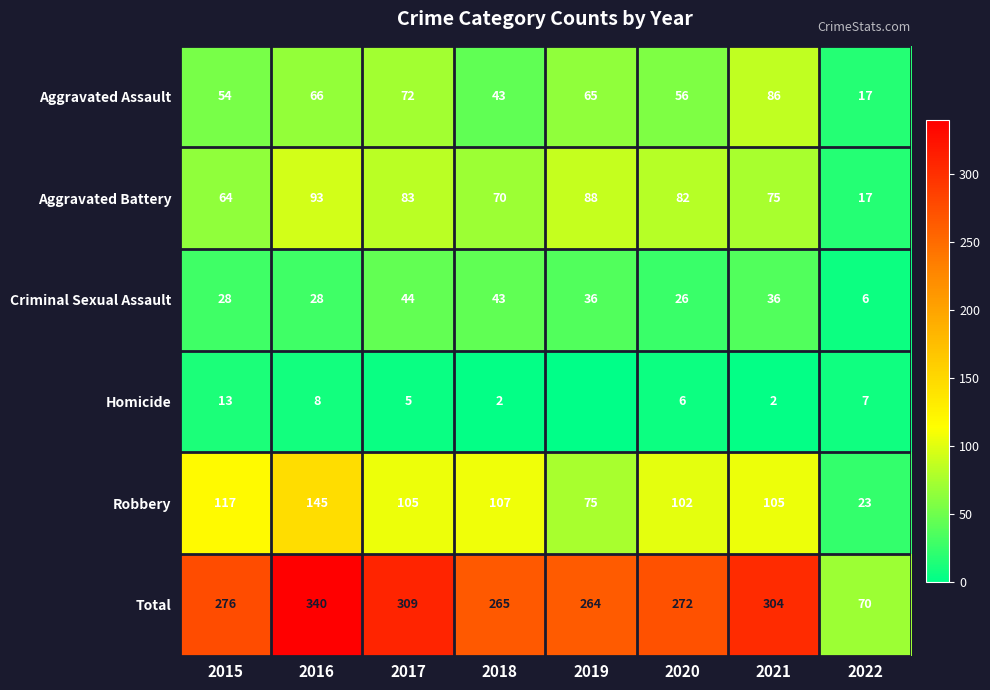

True or false: Criminal Sexual Assault has a value of 24 at 2017.

False